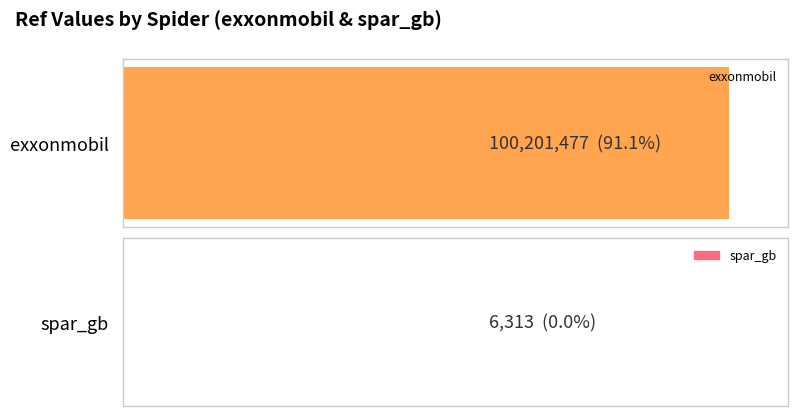

What is the value of the 2nd bar from the left?

6313